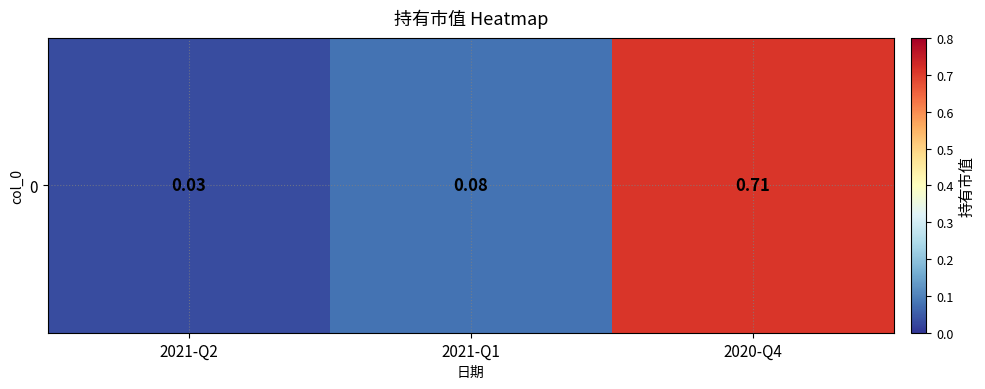

Reading left to right, transcribe all the data shown in this chart.

0.0	0.1	0.7